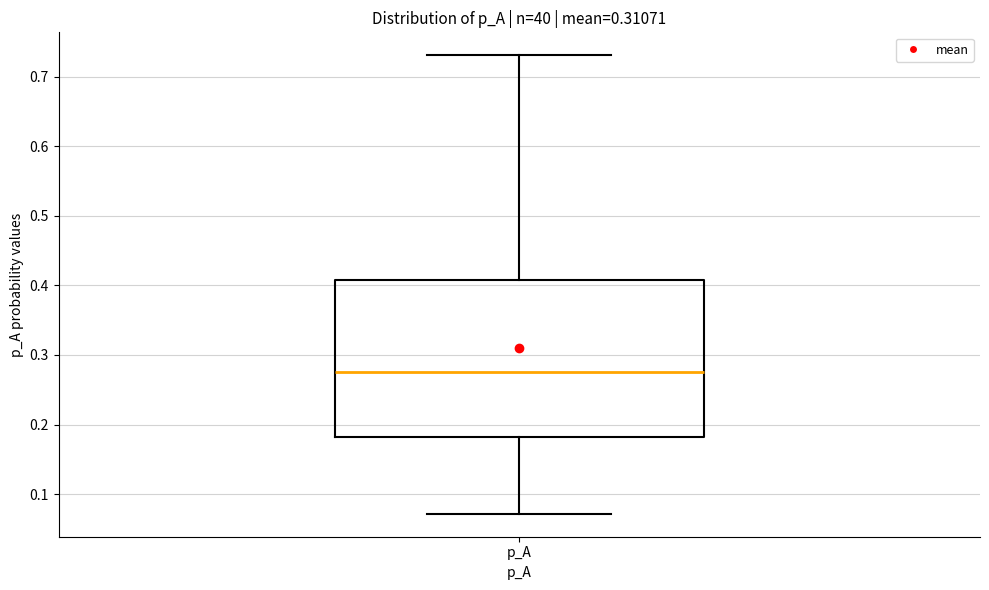

Read this box plot against the y-axis: the position of the median line, the range covered by the box, and the ends of both whiskers. The values are not printed on the chart, so give them approximately, as read against the axis.

median 0.28, box 0.18 to 0.41, whiskers 0.07 to 0.73